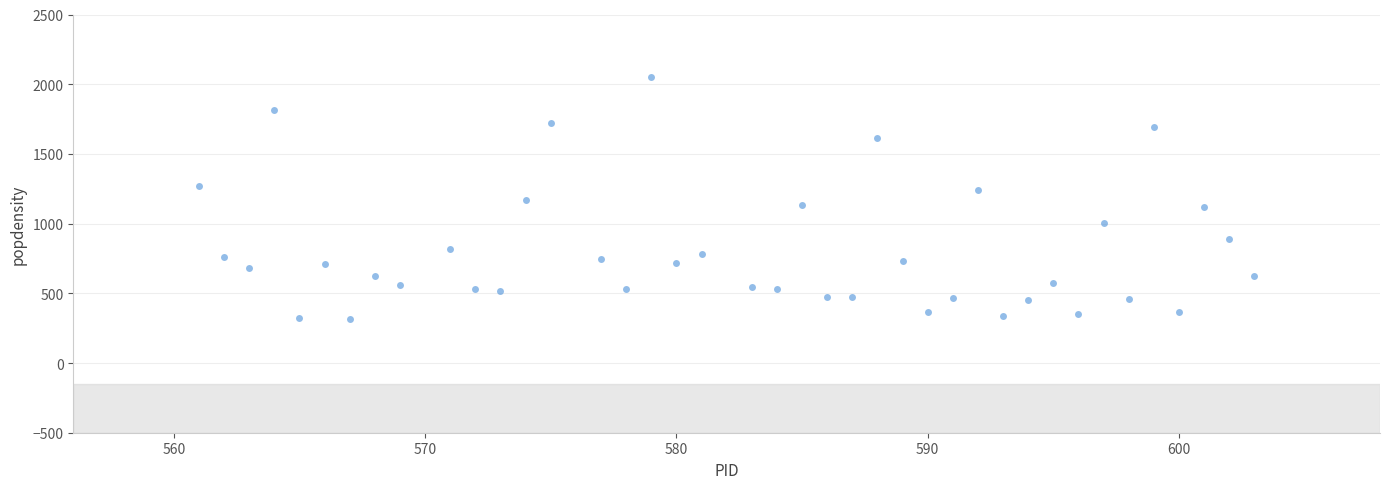

What is the range of X values (max minus min)?

42.0